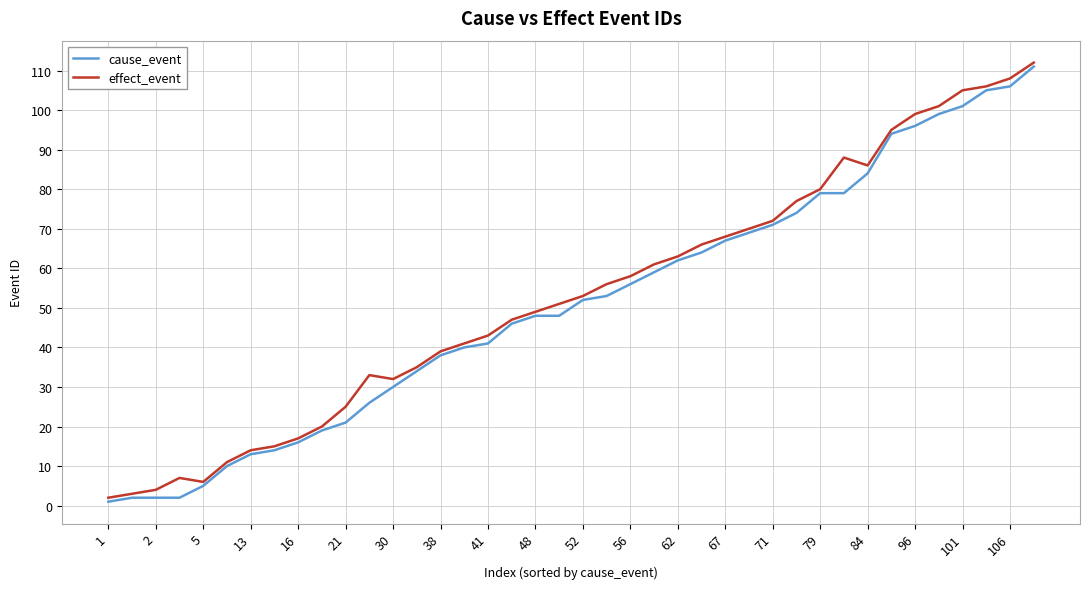

Does the chart have visible grid lines?

Yes